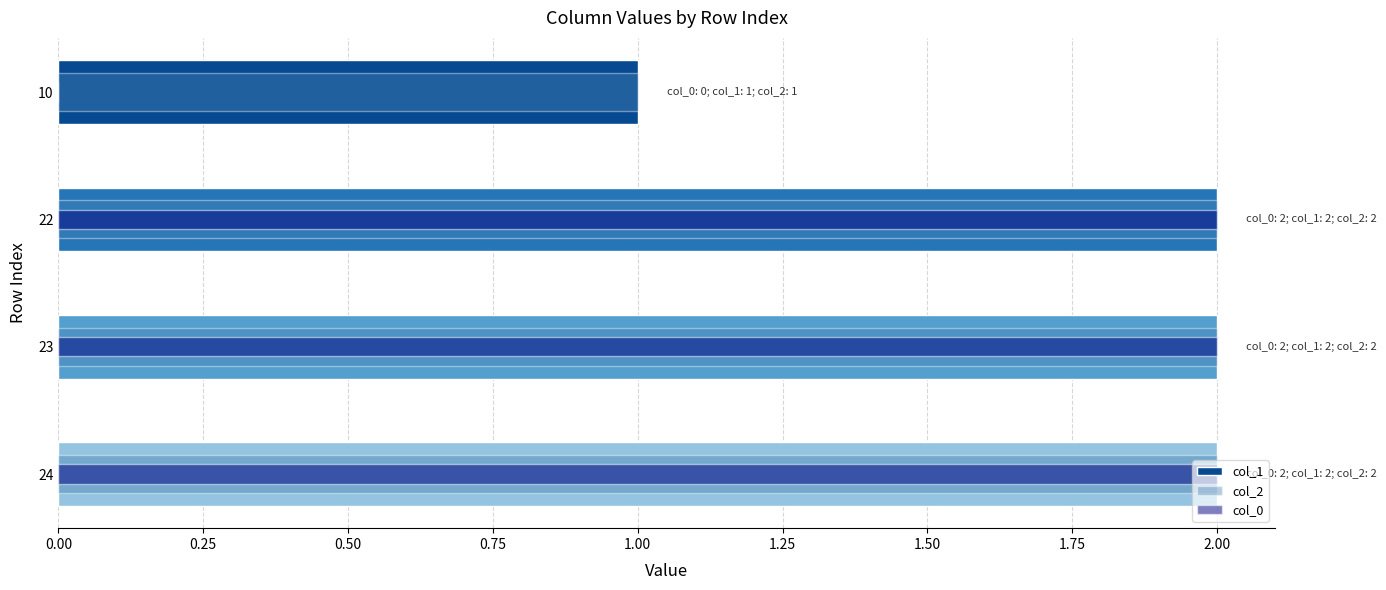

Rank the series by their maximum value, from highest to lowest.

col_1, col_2, col_0